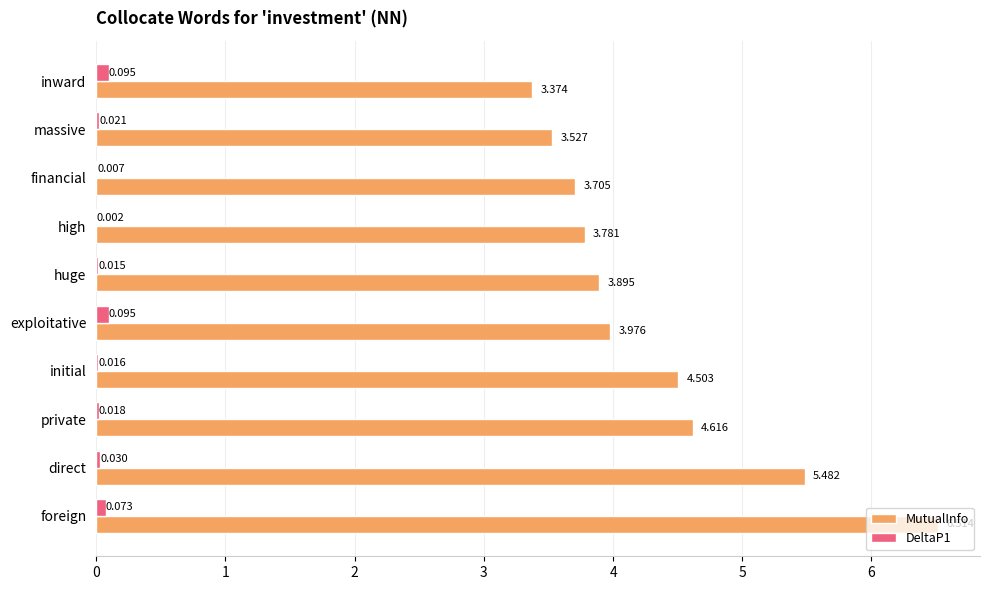

Which series changed the most between exploitative and high?

MutualInfo